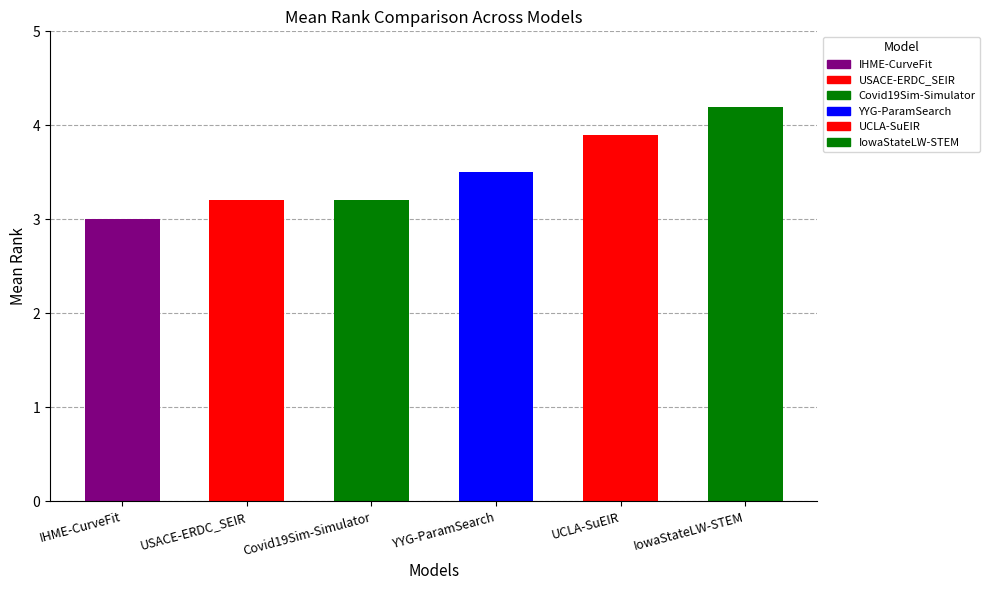

Reading left to right, list all the values displayed in this chart.

3.0	3.2	3.2	3.5	3.9	4.2